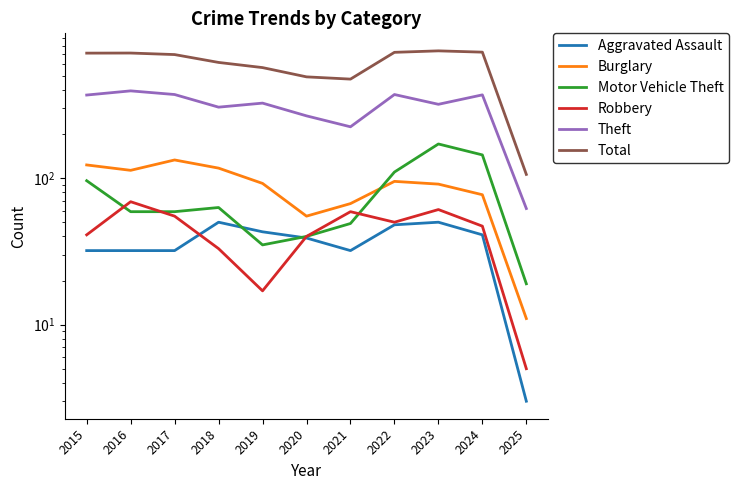

In Theft, how many points are lower than both neighbors (excluding endpoints)?

3